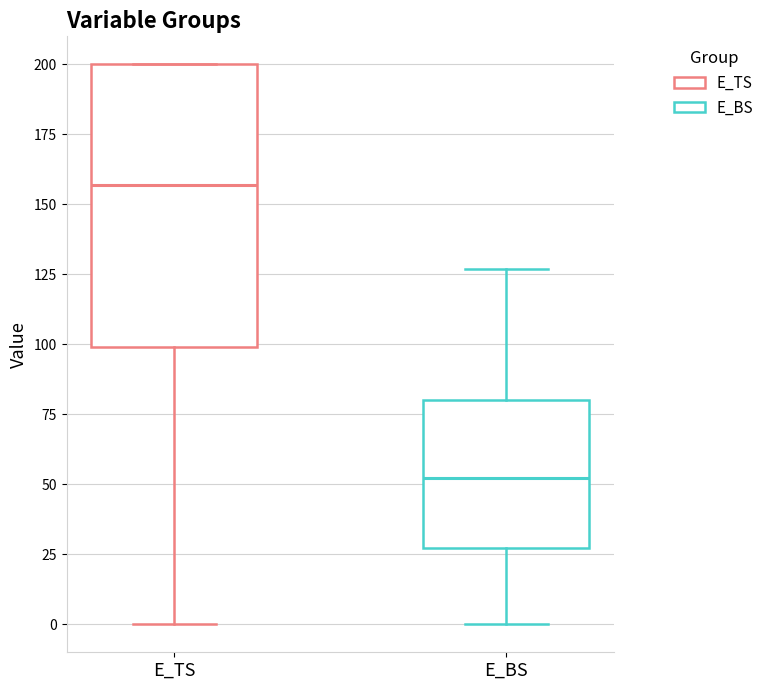

Which box's median line is the lowest?

E_BS